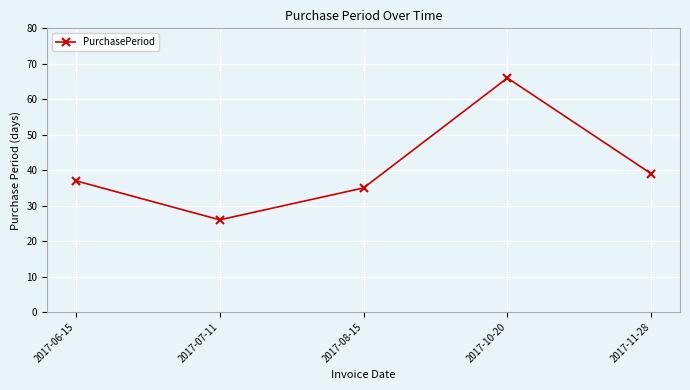

Reading left to right, extract all data points from this chart.

2017-06-15=37	2017-07-11=26	2017-08-15=35	2017-10-20=66	2017-11-28=39